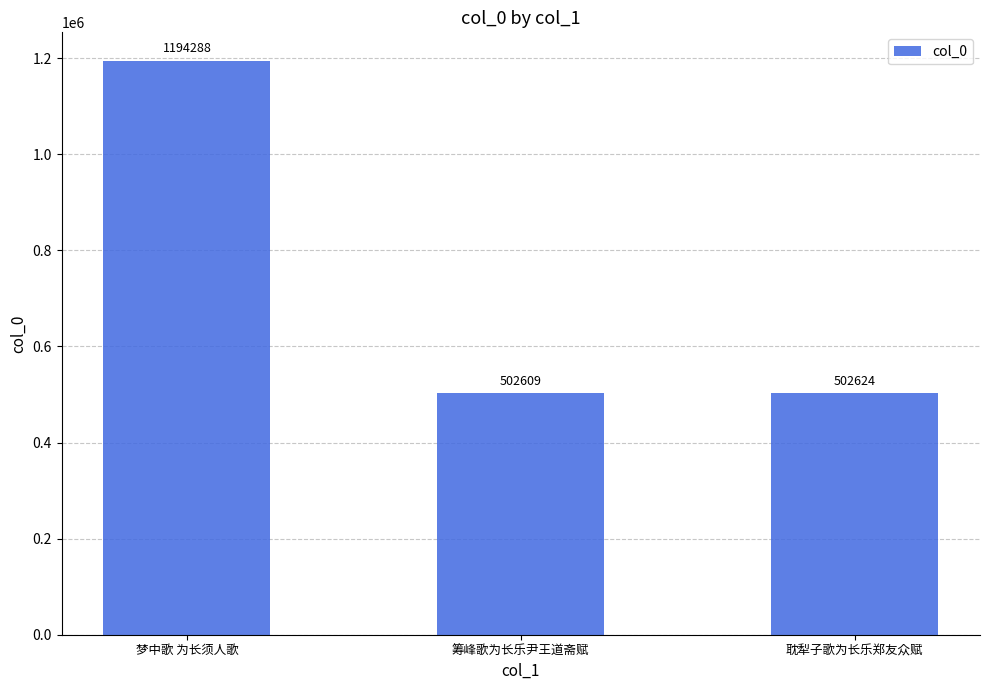

Where is the data nearest to the value 848448?

耽犁子歌为长乐郑友众赋